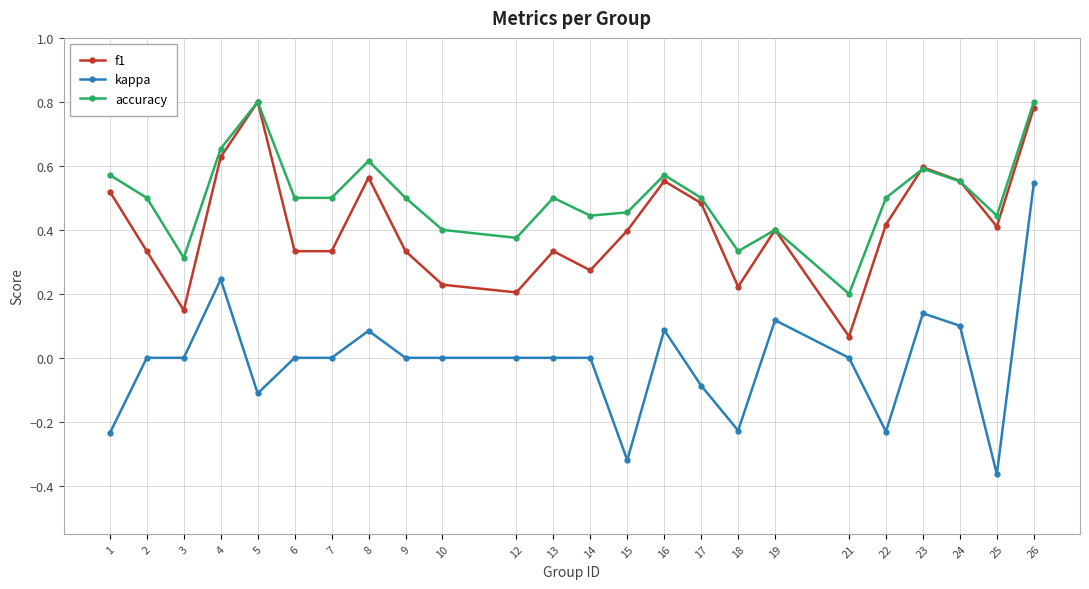

Which category has the lowest value across all series?

25